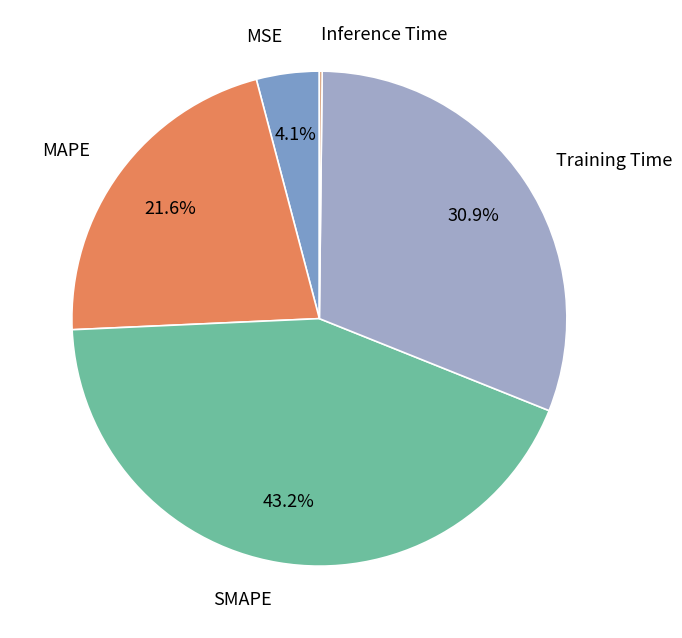

Is there a majority slice in this chart?

No